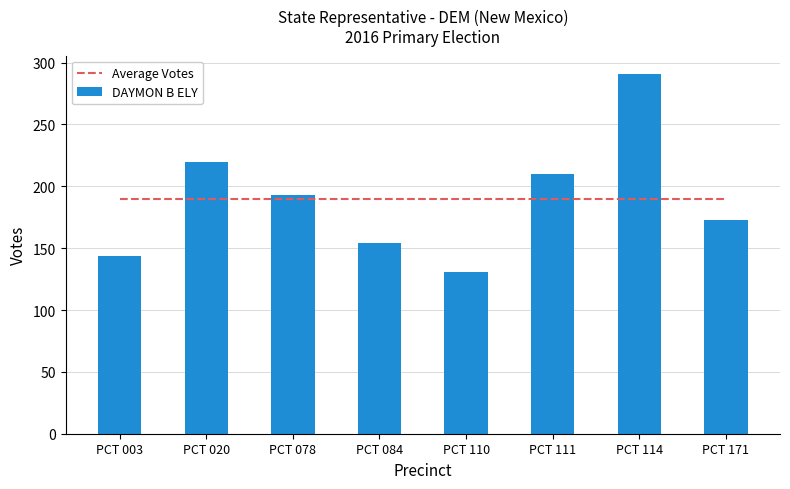

How many data points in DAYMON B ELY are less than 193?

4